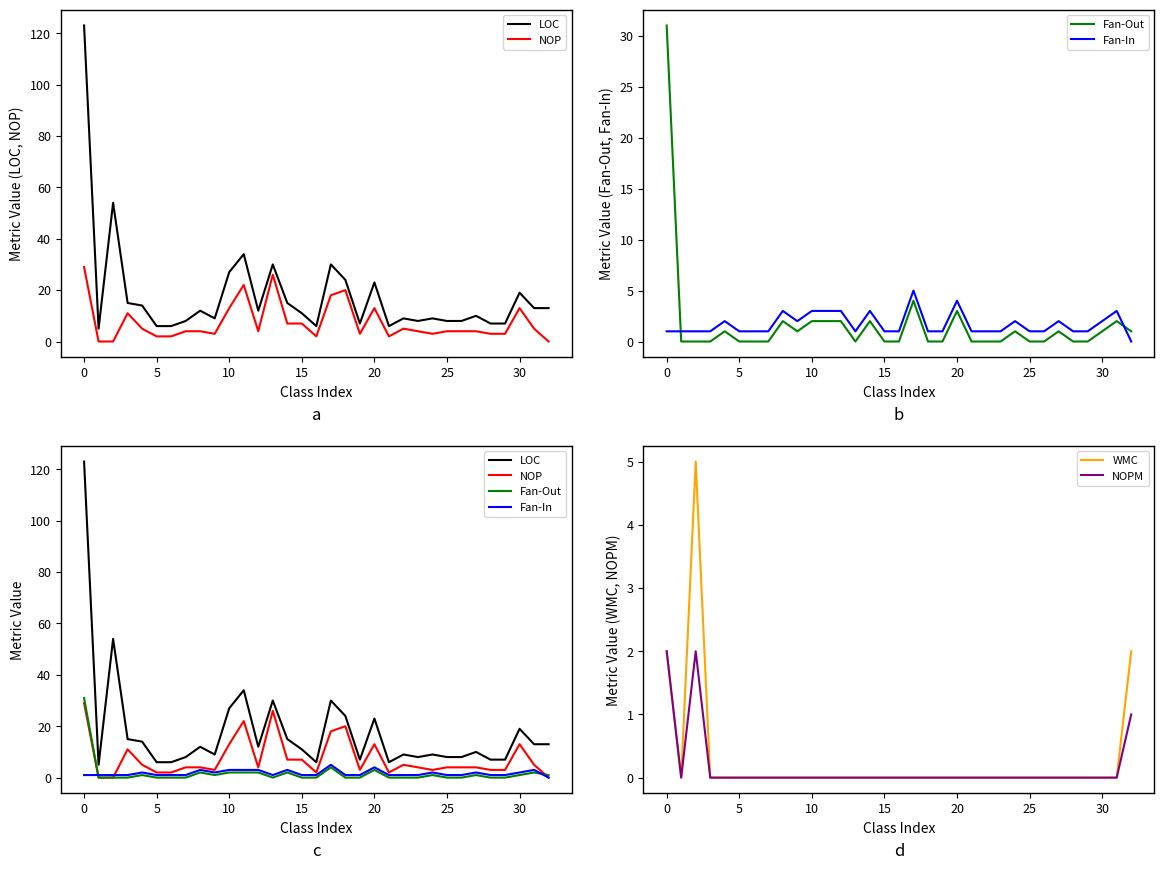

What is the label of the 14th point from the left?

13